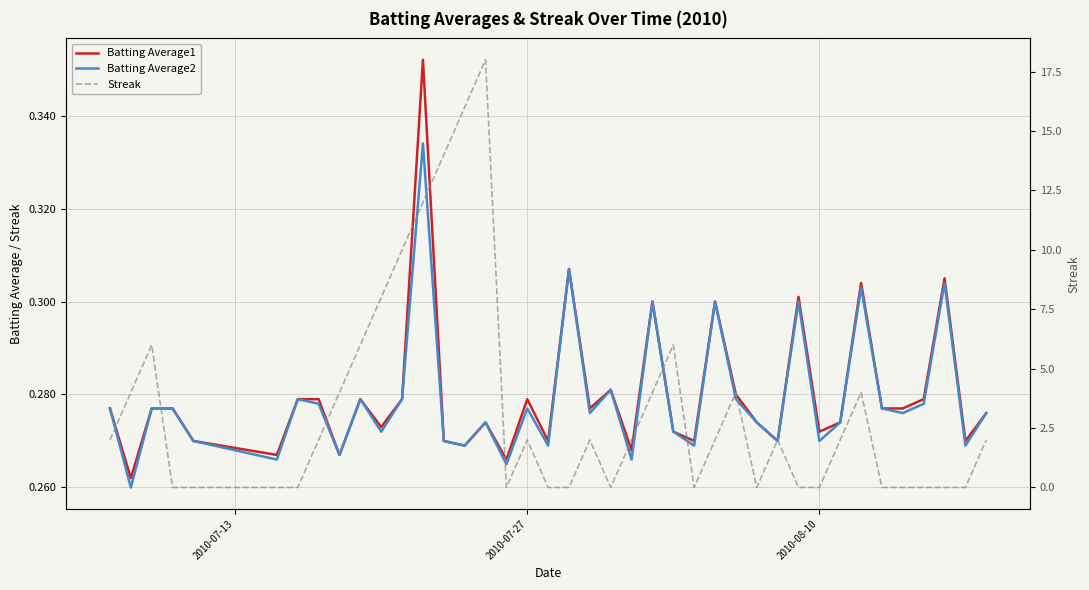

Which series has the largest range (max minus min)?

Streak